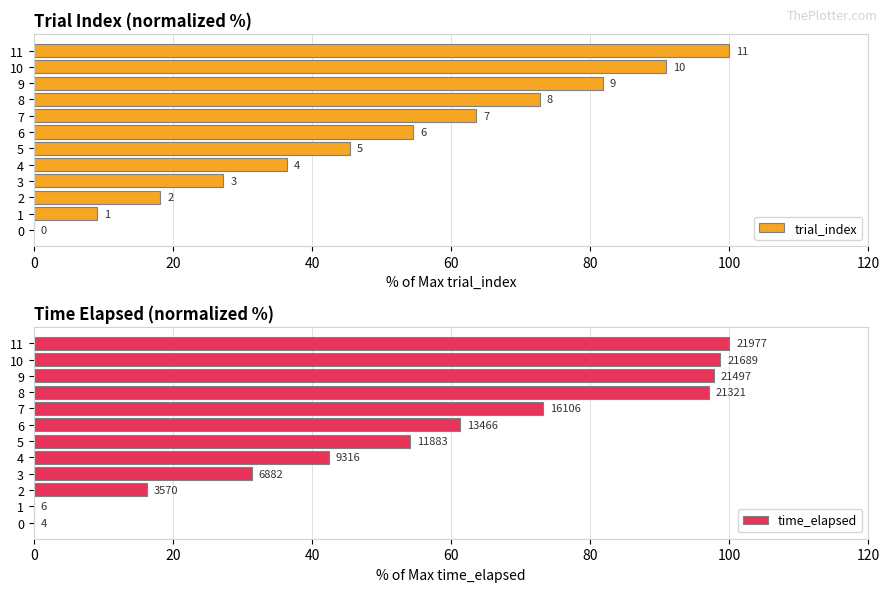

List the series in order of their peak value, highest first.

trial_index, time_elapsed